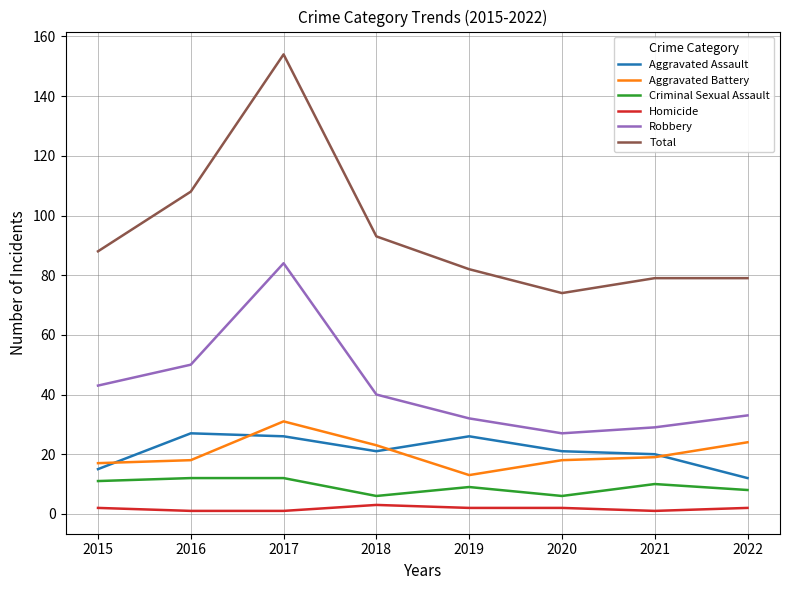

What is the difference between the maximum and minimum values in the Homicide series?

2